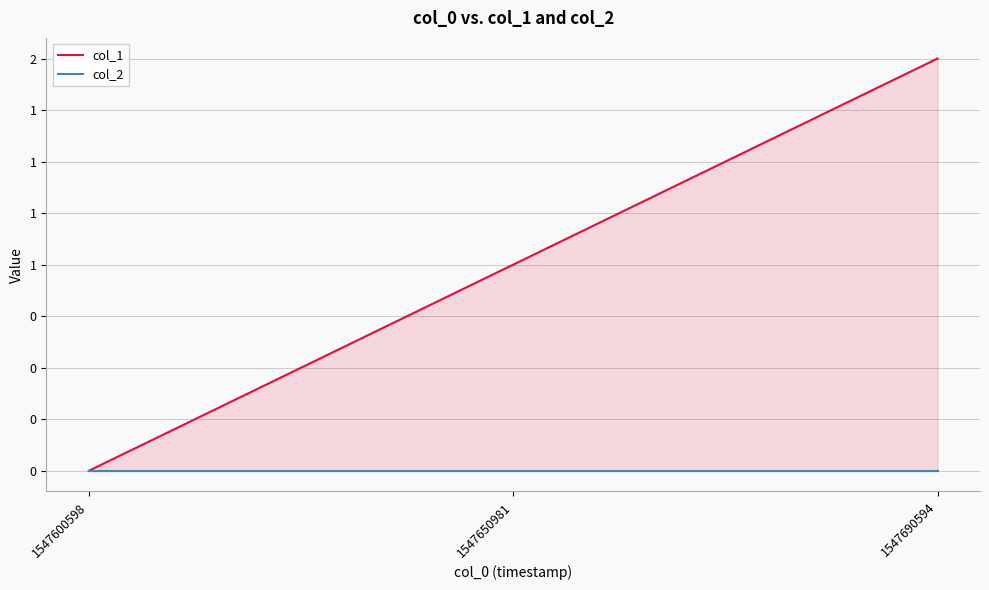

Rank the series by their maximum value, from highest to lowest.

col_1, col_2